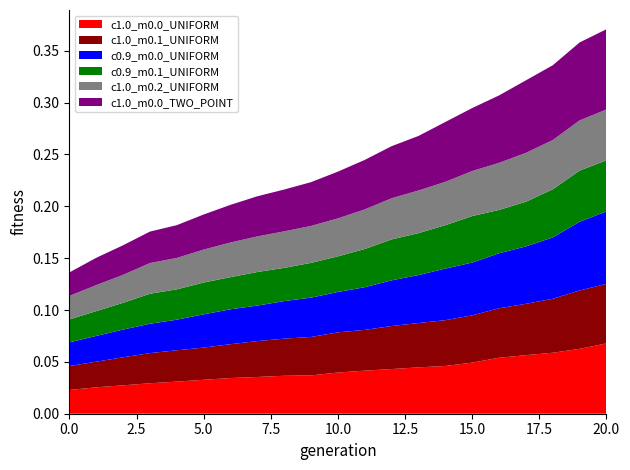

Reading left to right, extract all data points from this chart.

c1.0_m0.0_UNIFORM: 0=0.0	1=0.0	2=0.0	3=0.0	4=0.0	5=0.0	6=0.0	7=0.0	8=0.0	9=0.0	10=0.0	11=0.0	12=0.0	13=0.0	14=0.0	15=0.0	16=0.1	17=0.1	18=0.1	19=0.1	20=0.1
c1.0_m0.1_UNIFORM: 0=0.0	1=0.0	2=0.0	3=0.0	4=0.0	5=0.0	6=0.0	7=0.0	8=0.0	9=0.0	10=0.0	11=0.0	12=0.0	13=0.0	14=0.0	15=0.0	16=0.0	17=0.0	18=0.1	19=0.1	20=0.1
c0.9_m0.0_UNIFORM: 0=0.0	1=0.0	2=0.0	3=0.0	4=0.0	5=0.0	6=0.0	7=0.0	8=0.0	9=0.0	10=0.0	11=0.0	12=0.0	13=0.0	14=0.0	15=0.1	16=0.1	17=0.1	18=0.1	19=0.1	20=0.1
c0.9_m0.1_UNIFORM: 0=0.0	1=0.0	2=0.0	3=0.0	4=0.0	5=0.0	6=0.0	7=0.0	8=0.0	9=0.0	10=0.0	11=0.0	12=0.0	13=0.0	14=0.0	15=0.0	16=0.0	17=0.0	18=0.0	19=0.0	20=0.0
c1.0_m0.2_UNIFORM: 0=0.0	1=0.0	2=0.0	3=0.0	4=0.0	5=0.0	6=0.0	7=0.0	8=0.0	9=0.0	10=0.0	11=0.0	12=0.0	13=0.0	14=0.0	15=0.0	16=0.0	17=0.0	18=0.0	19=0.0	20=0.0
c1.0_m0.0_TWO_POINT: 0=0.0	1=0.0	2=0.0	3=0.0	4=0.0	5=0.0	6=0.0	7=0.0	8=0.0	9=0.0	10=0.0	11=0.0	12=0.1	13=0.1	14=0.1	15=0.1	16=0.1	17=0.1	18=0.1	19=0.1	20=0.1